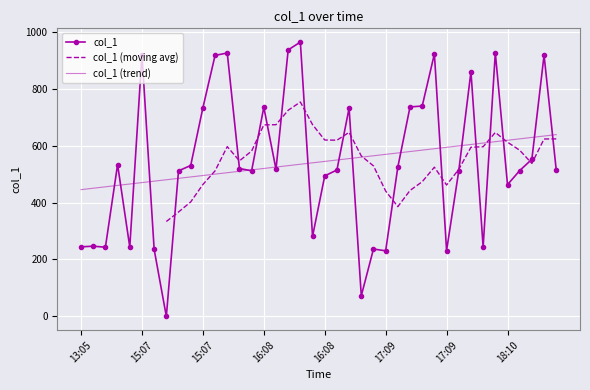

List the labels in order of value, largest first.

16:08, 16:08, 17:09, 15:07, 17:09, 15:07, 18:10, 15:07, 17:09, 17:09, 17:09, 16:08, 15:07, 17:09, 18:10, 14:06, 15:07, 17:09, 15:07, 16:08, 16:08, 18:10, 18:10, 16:08, 17:09, 15:07, 16:08, 18:10, 16:08, 14:06, 13:05, 17:09, 15:07, 14:06, 17:09, 15:07, 17:09, 17:09, 17:09, 15:07